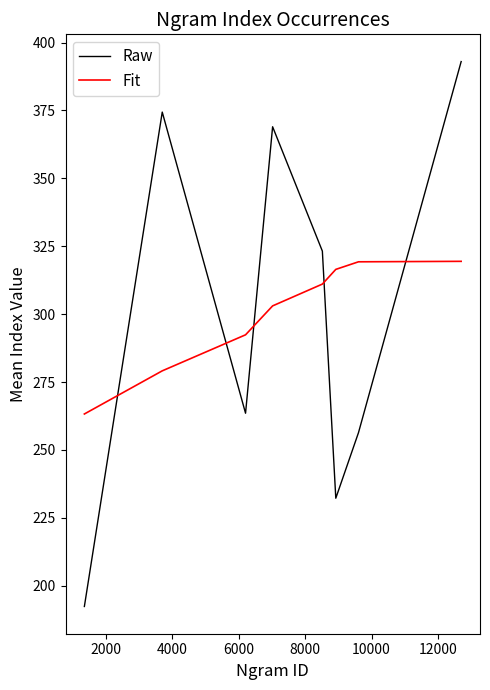

List the series in order of their peak value, highest first.

Raw, Fit